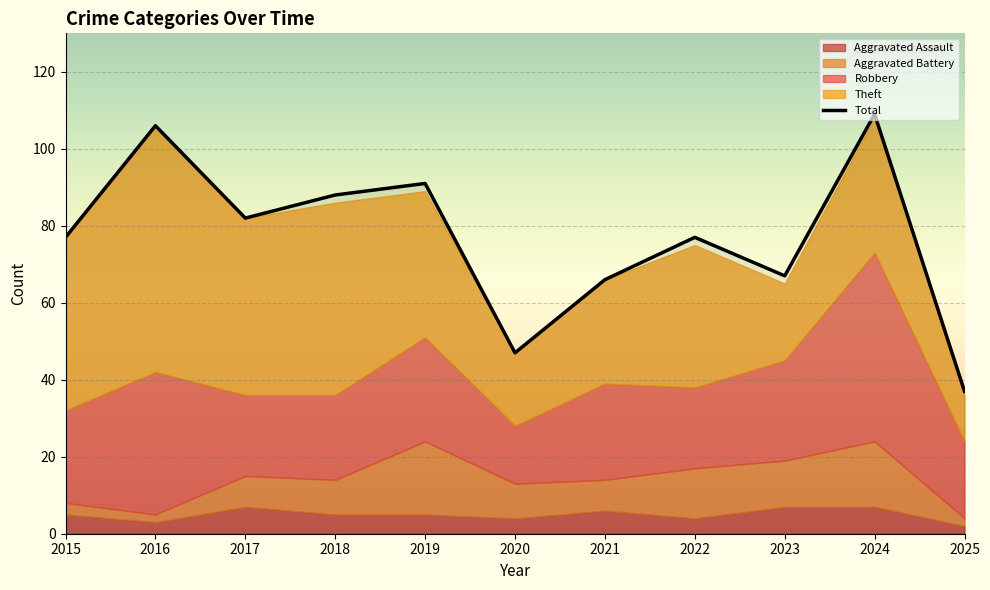

Where is Total nearest to the value 73?

2015